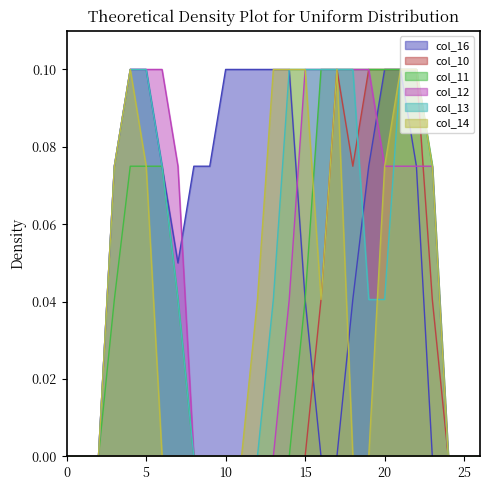

At which category is the sum across all series the highest?

21